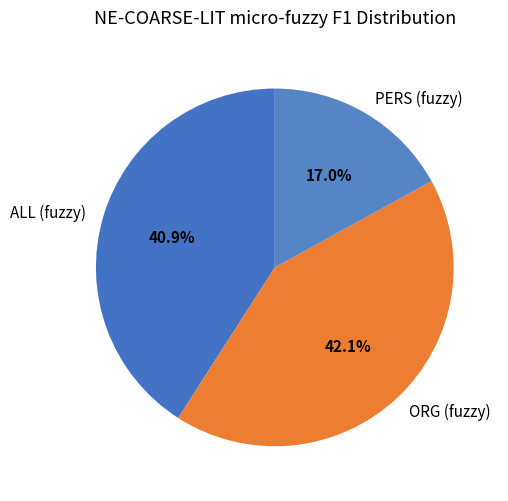

Is ORG (fuzzy) the majority of the pie?

No